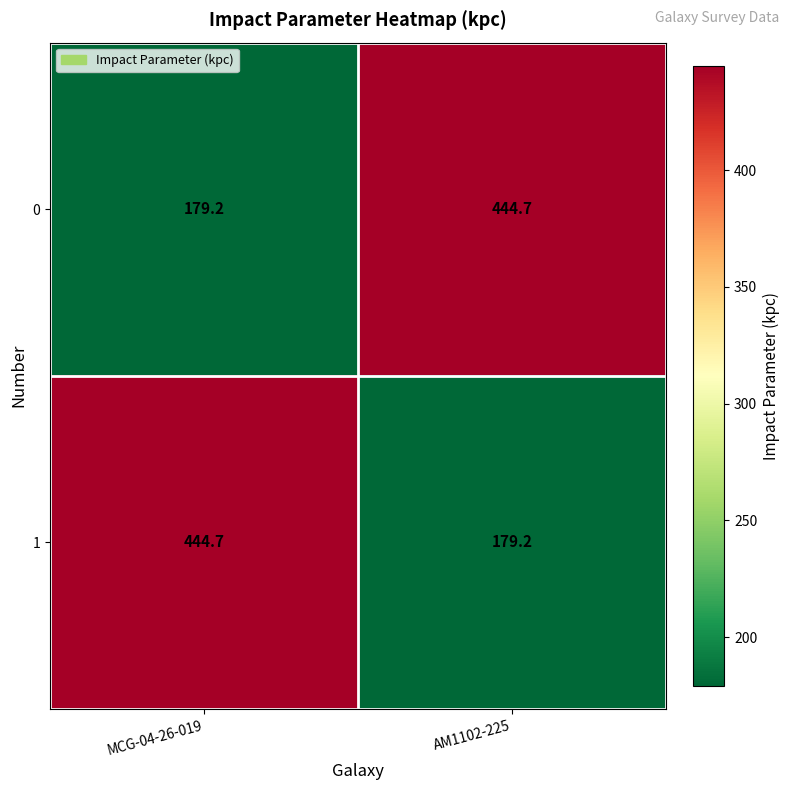

How many data points does each series have?

2